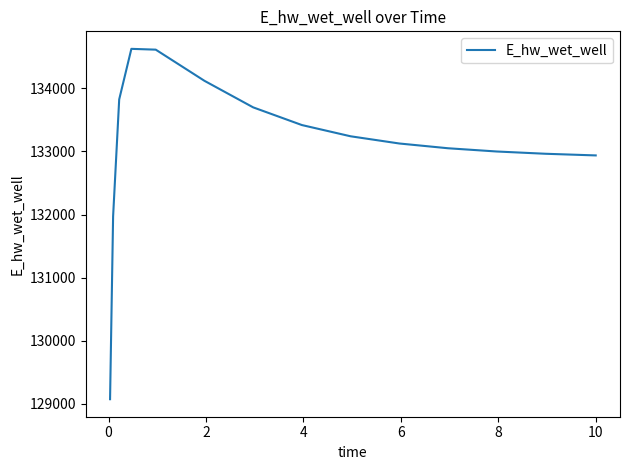

What is the smallest value displayed?

129070.3